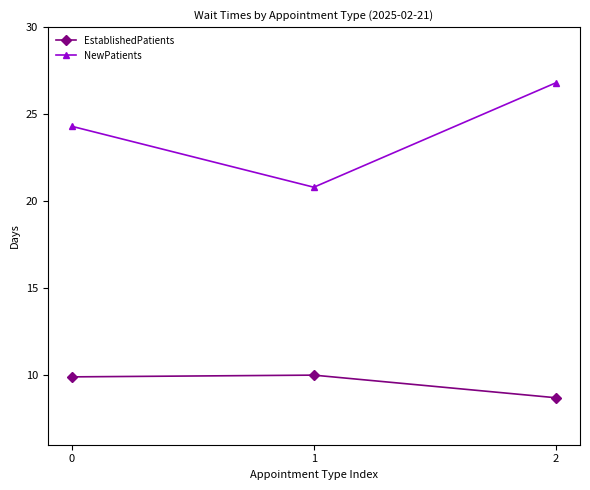

The NewPatients series shows 24.3 at 0. True or false?

True